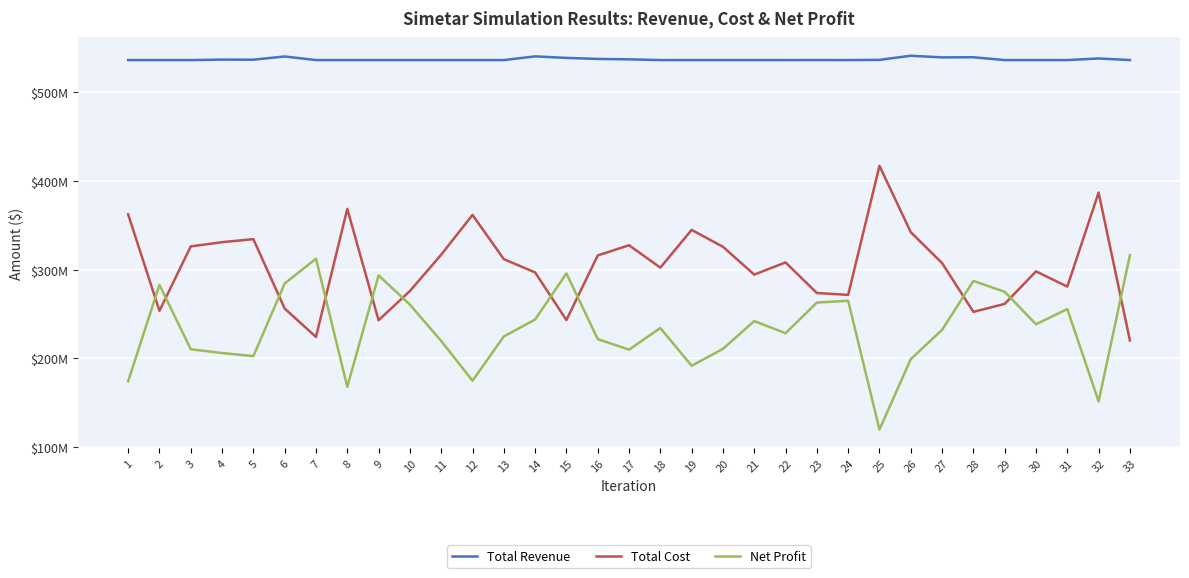

What are all the series names shown in the legend?

Total Revenue, Total Cost, Net Profit